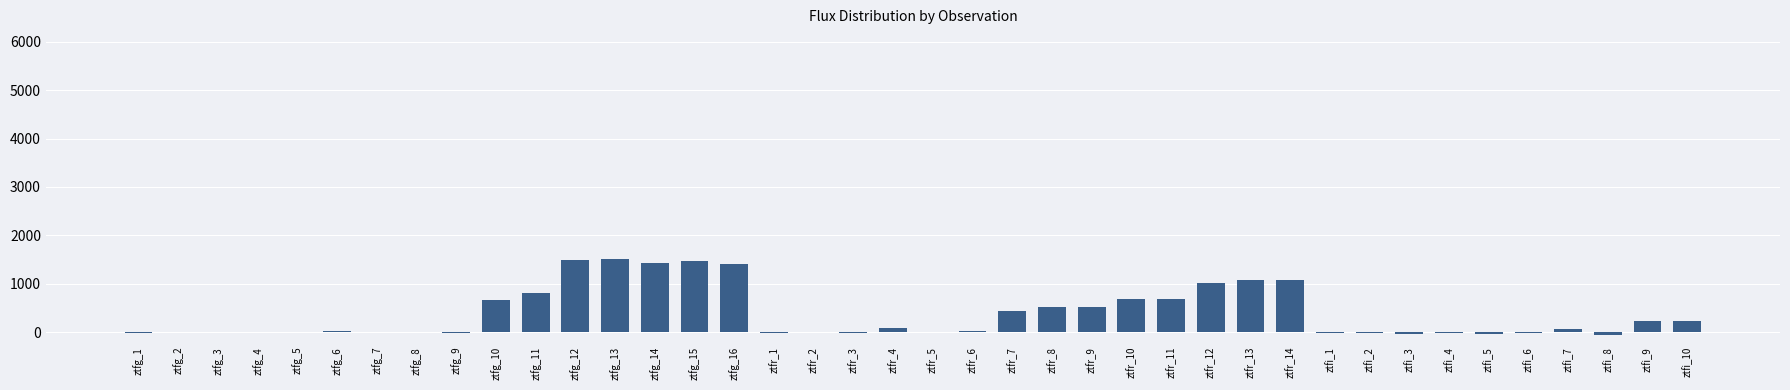

How many categories are shown in the chart?

40